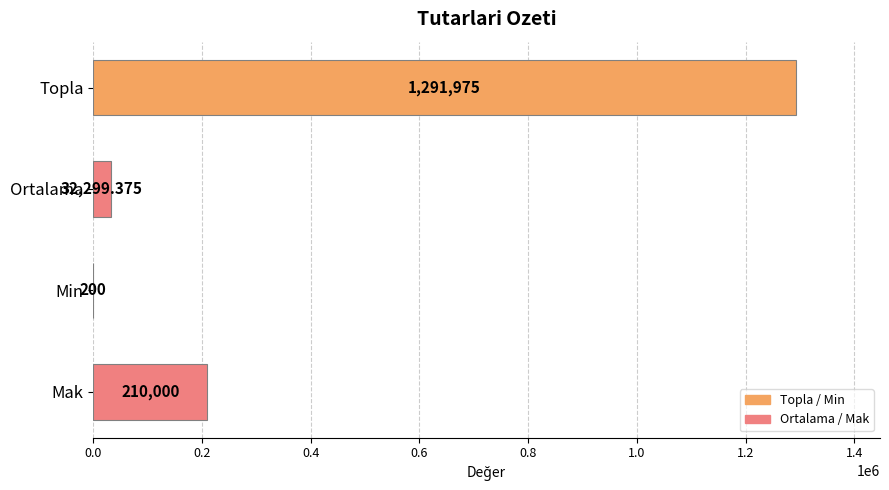

Where is the data nearest to the value 646087?

Mak